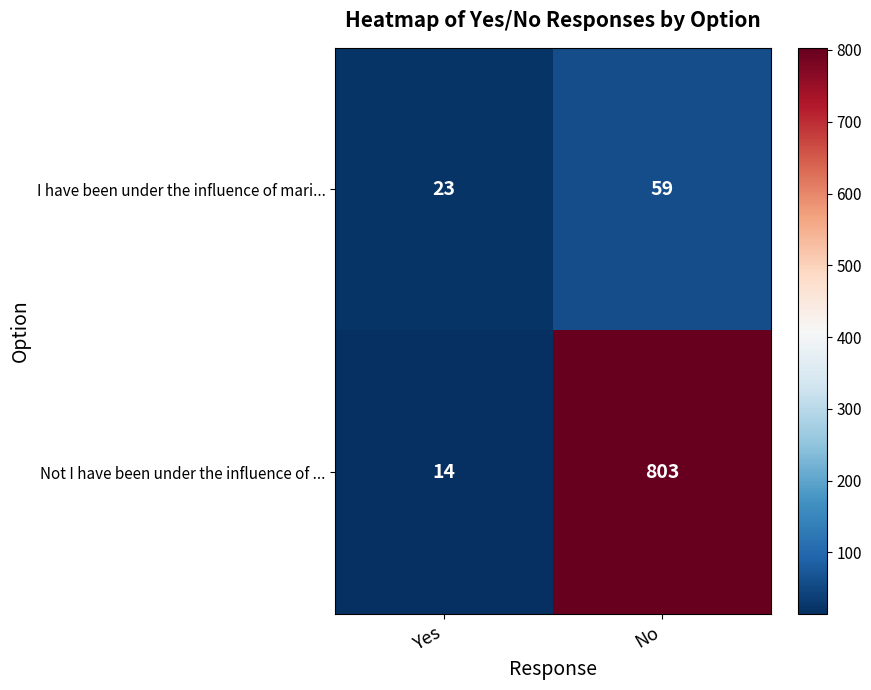

What is the difference between the maximum and minimum values in the I have been under the influence of mari... series?

36